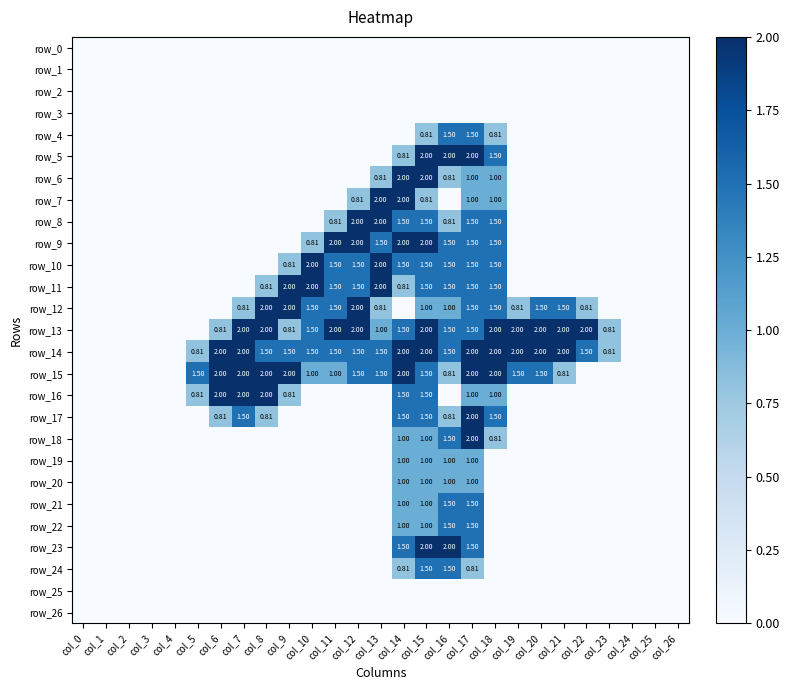

How many values in row_6 are above zero?

6